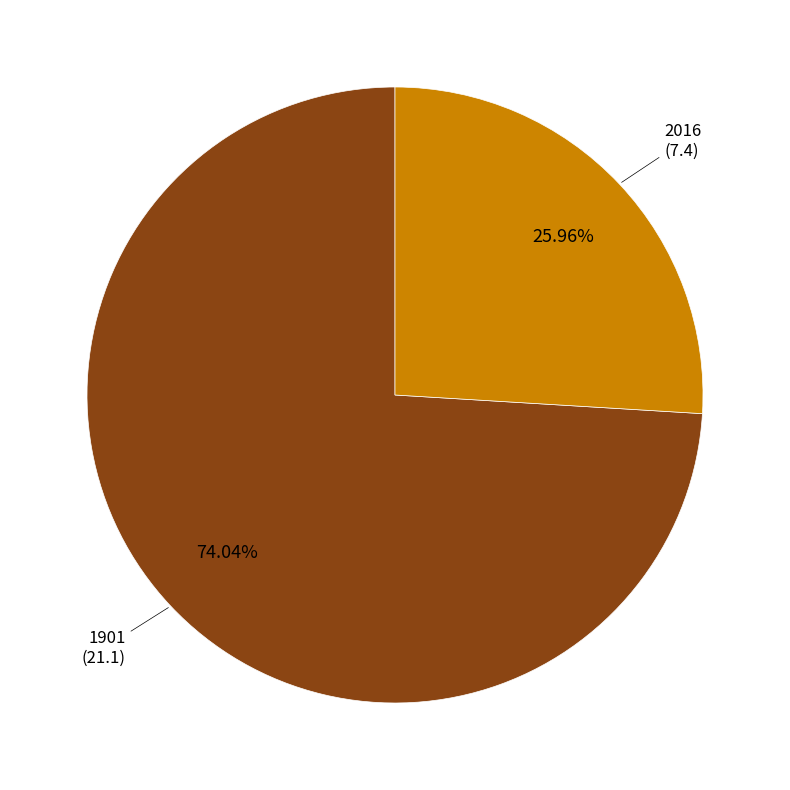

Is there any slice that represents more than half of the pie?

Yes